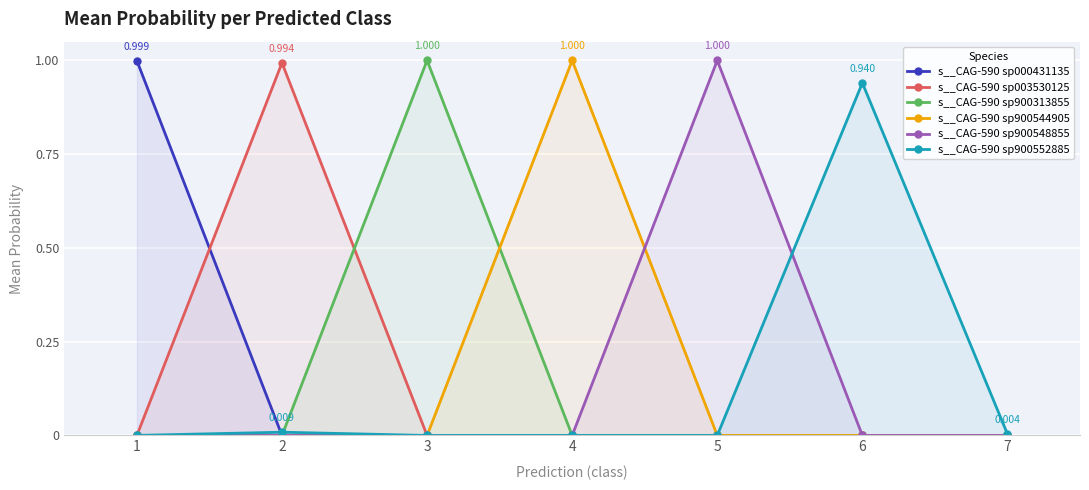

True or false: s__CAG-590 sp900548855 and s__CAG-590 sp003530125 intersect in this chart.

False